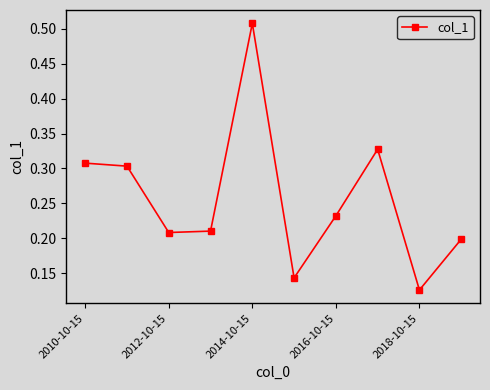

True or false: the data has more than 0 interior local peaks.

True